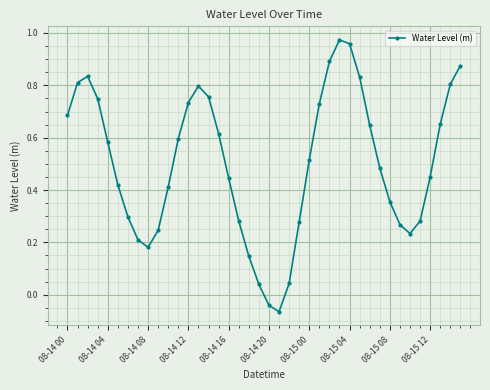

How many values are below zero?

2